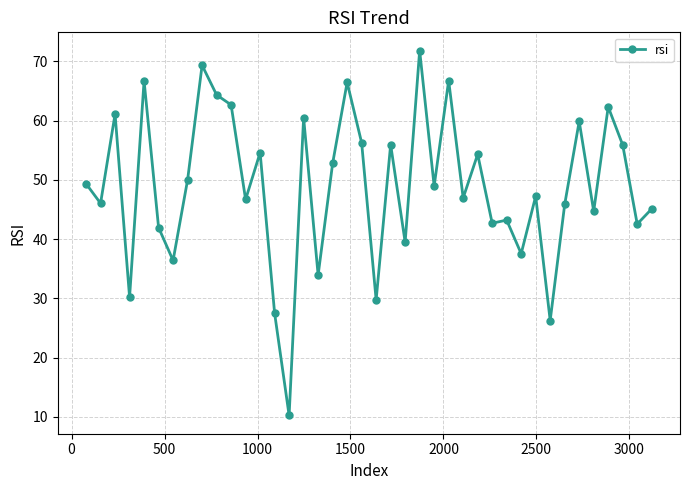

What is the value of the 8th point from the left?

50.0